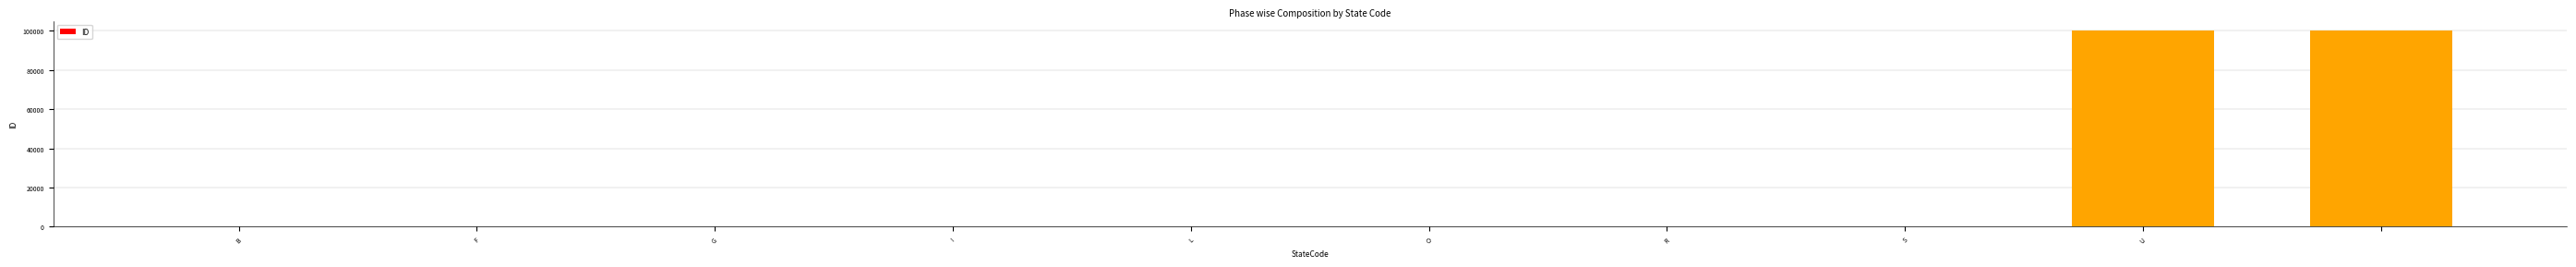

What is the sum of all values?

200033